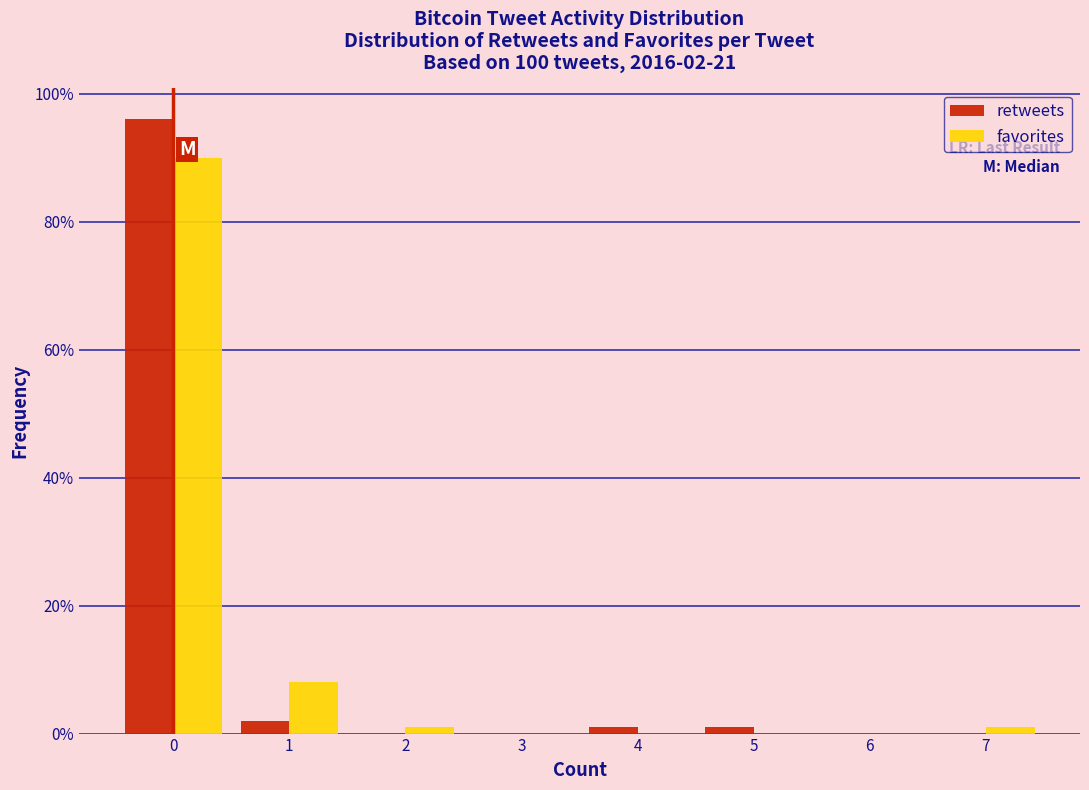

In the favorites series, which range on the x-axis has the tallest bar?

-0.5 to 0.5